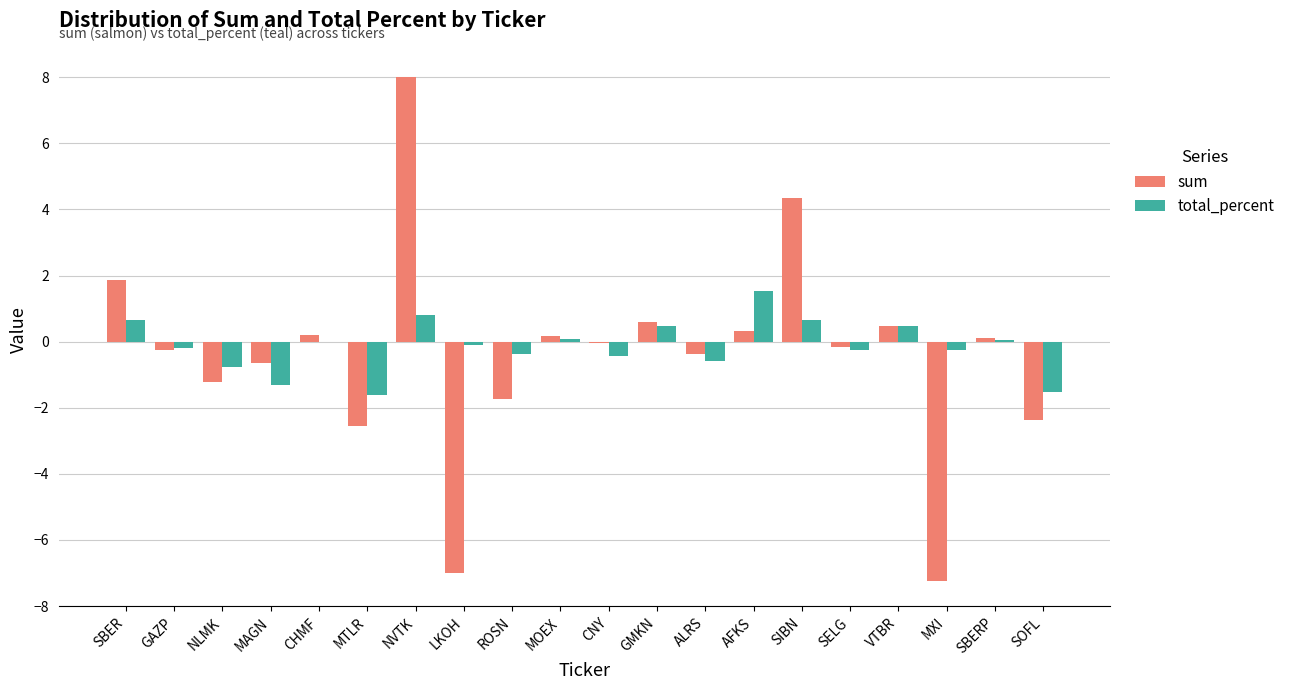

Is the value of sum at NLMK greater than the value of total_percent at AFKS?

No